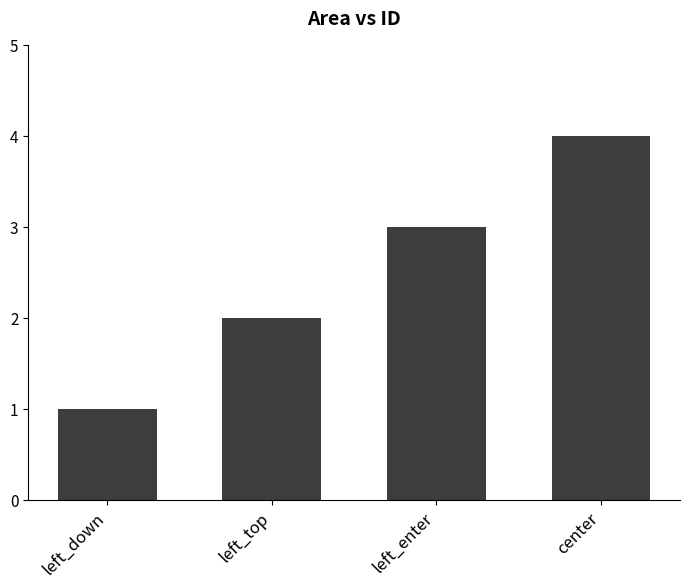

List the labels in order of value, smallest first.

left_down, left_top, left_enter, center